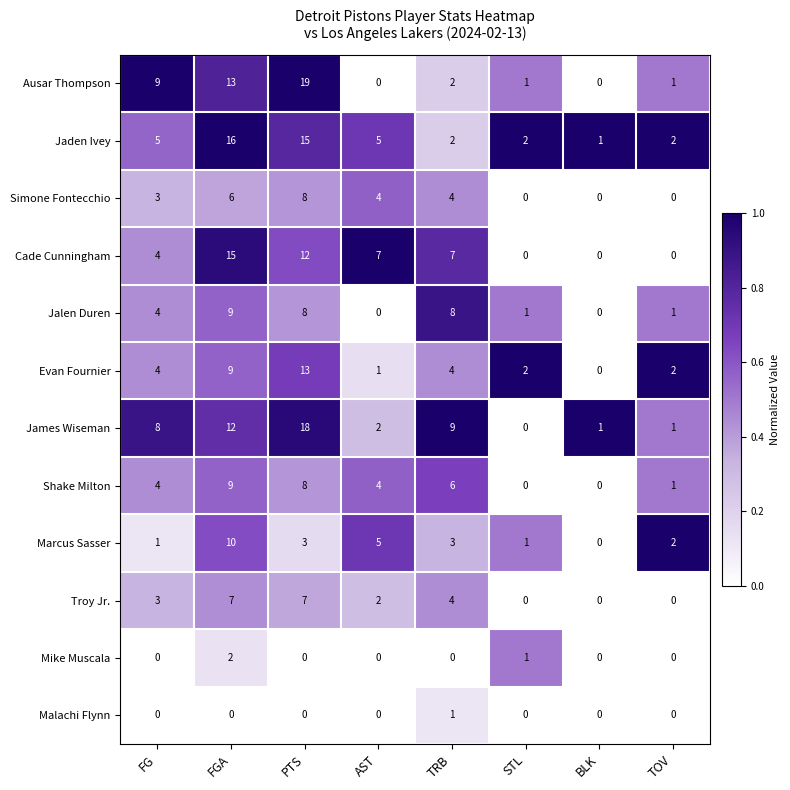

What is the highest value of the Evan Fournier series?

13